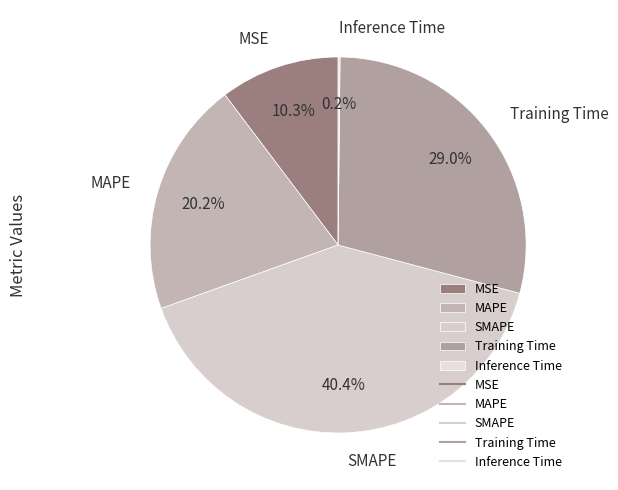

To the nearest percent, what portion does SMAPE represent?

40%